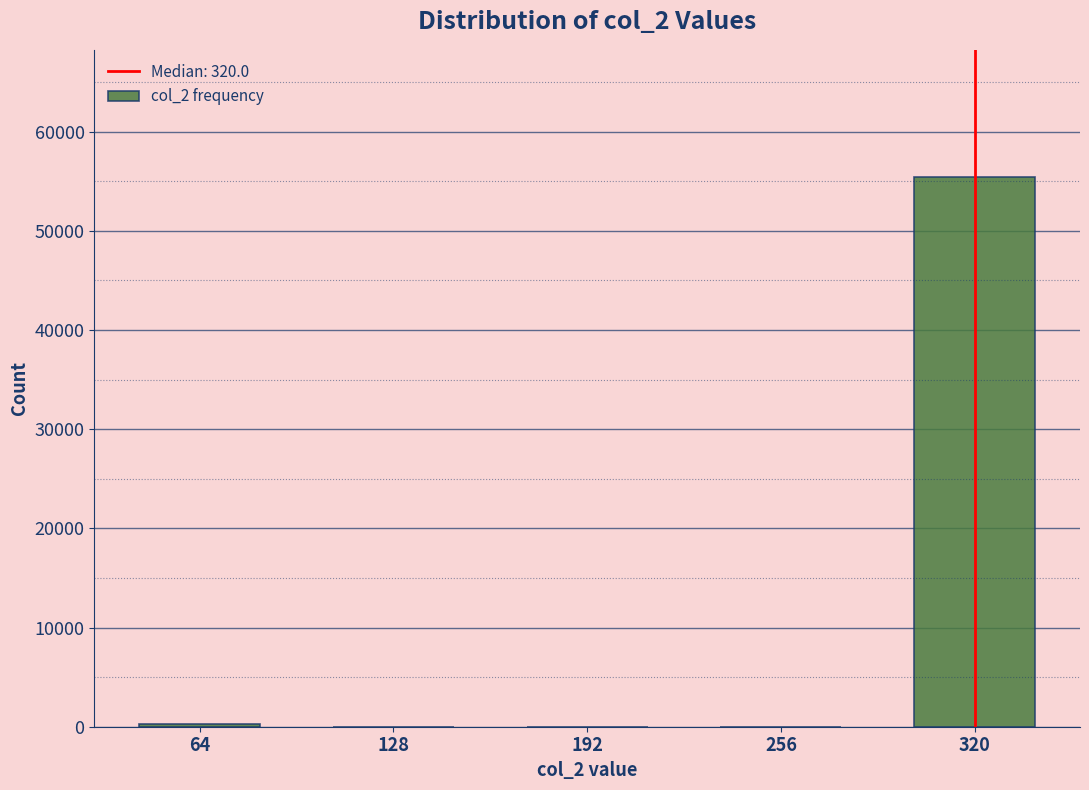

Is it true that the value at 256 is 36302?

False